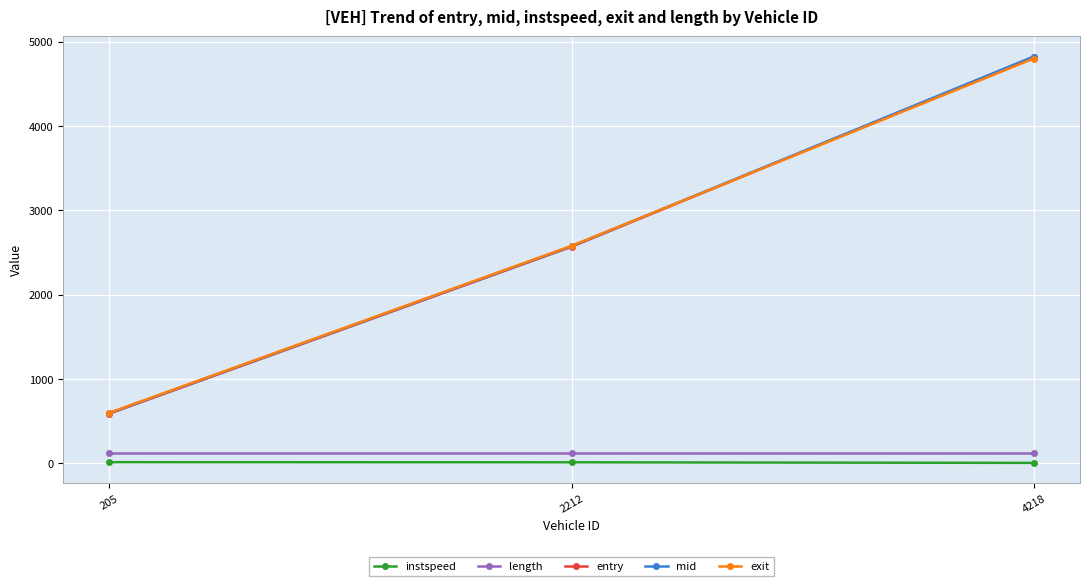

What is the lowest value of the exit series?

598.5